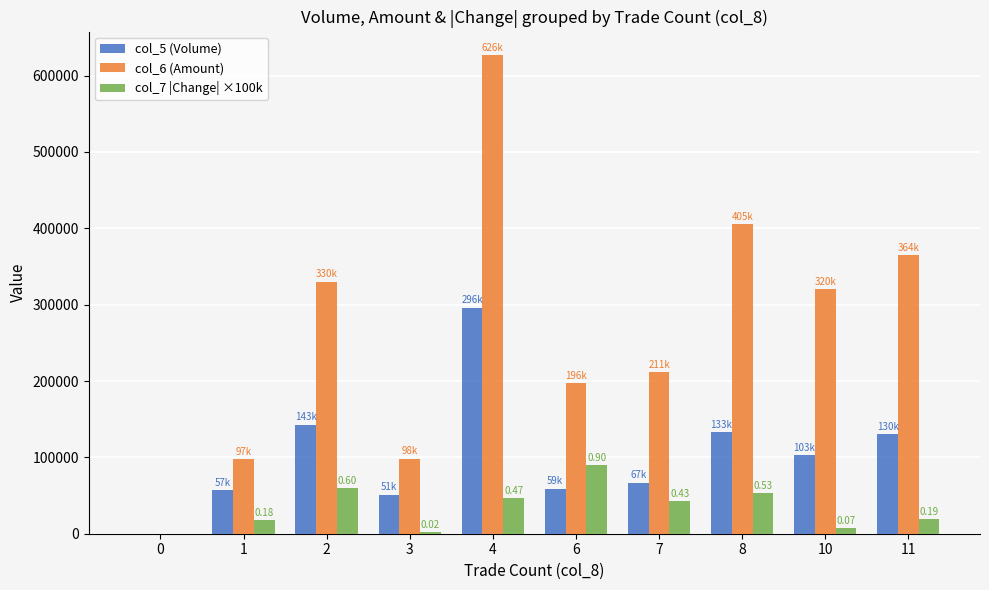

At which category is the sum across all series the highest?

4